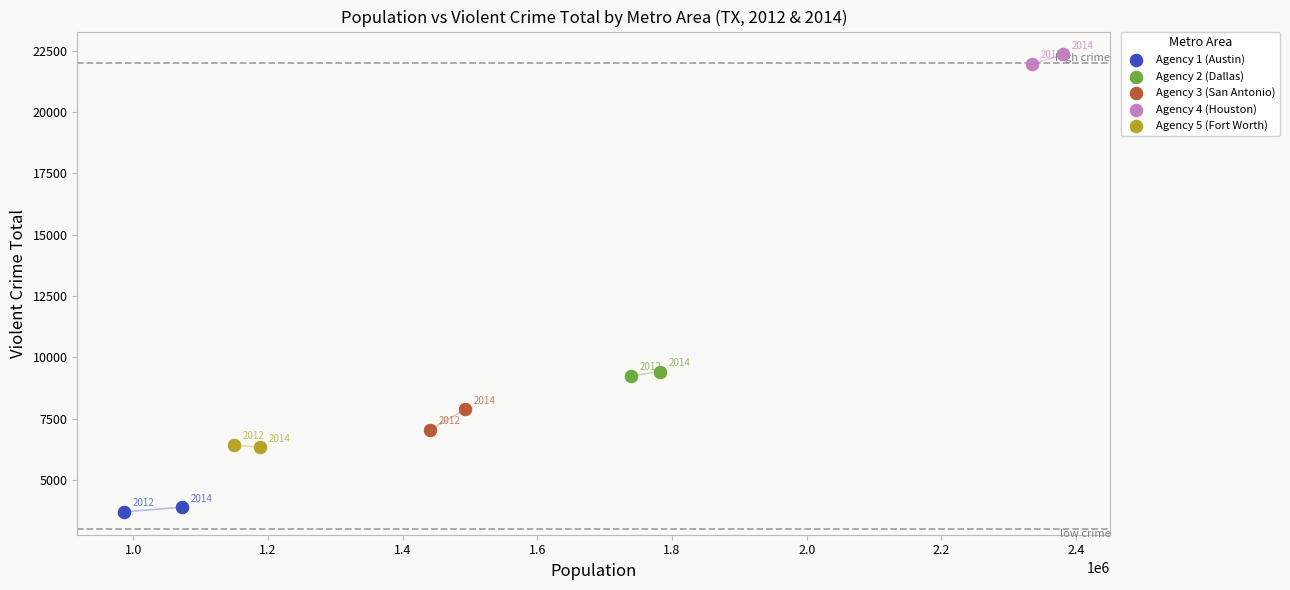

Which series contains the highest Y value?

Agency 4 (Houston)